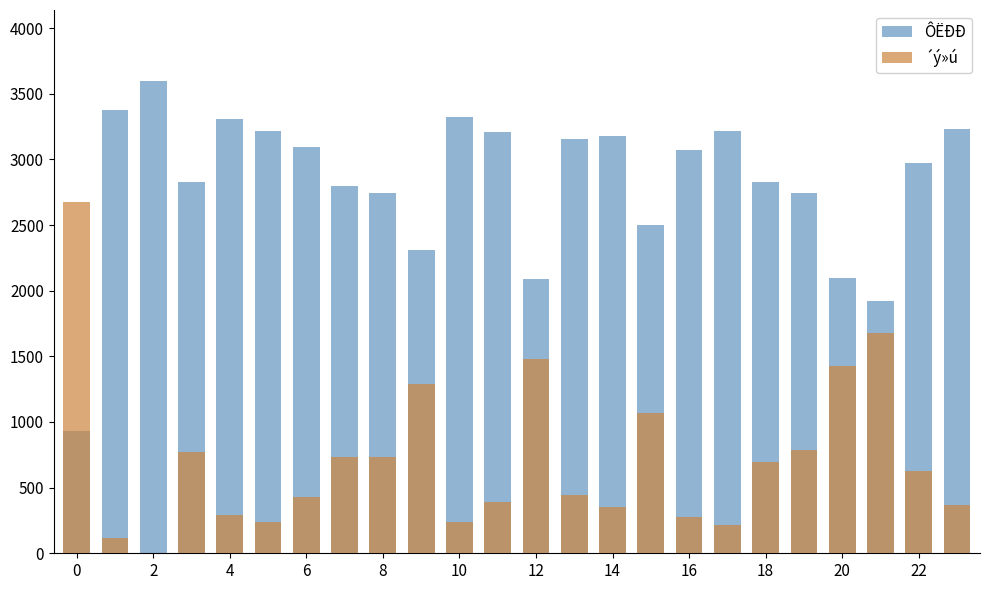

How many data points in ÔËÐÐ are less than 3074?

12